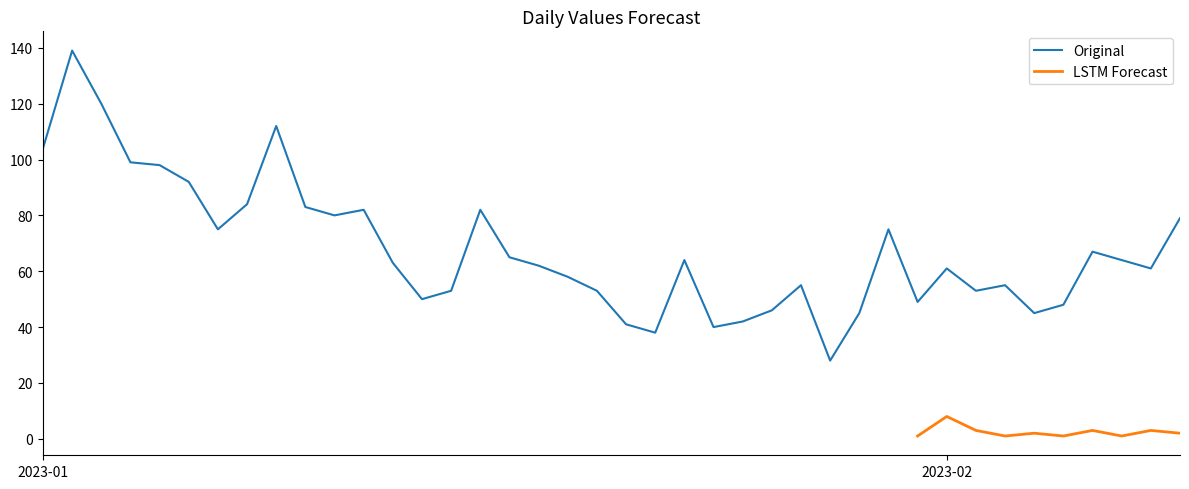

True or false: the data shows 13 at 2023-02-05.

False